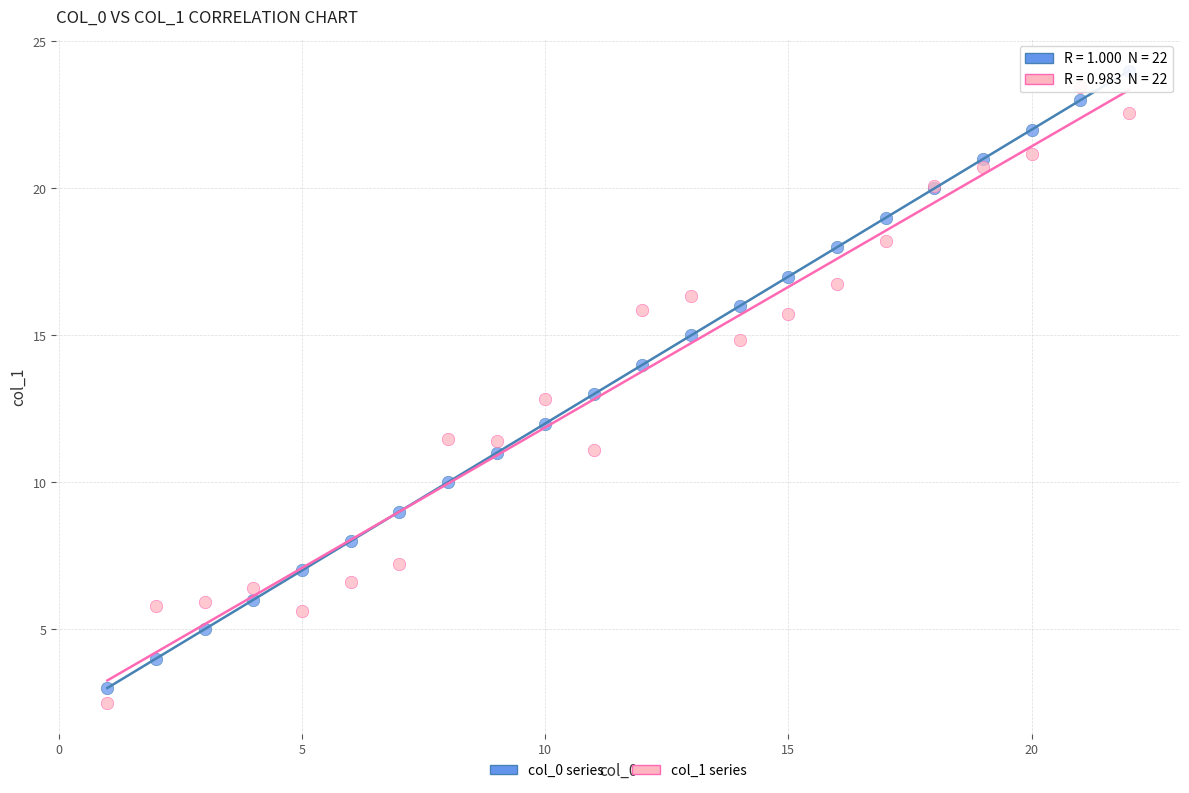

Which series reaches the minimum Y coordinate?

col_1 series